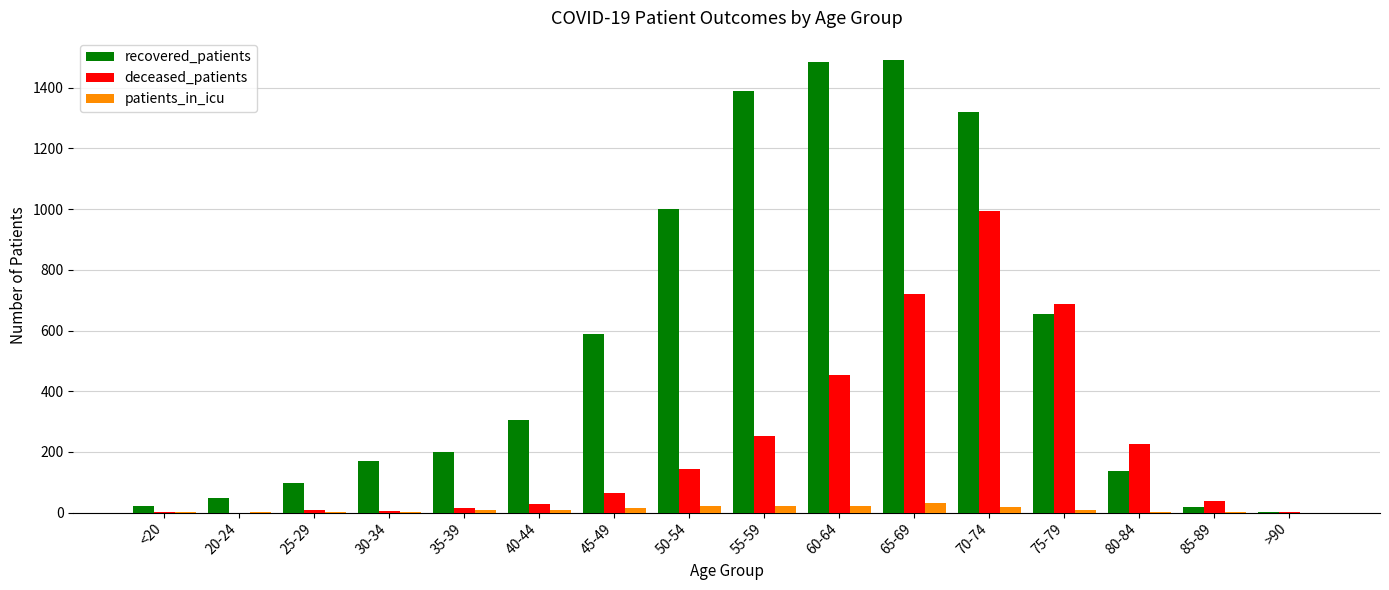

At which label does deceased_patients reach its peak?

70-74